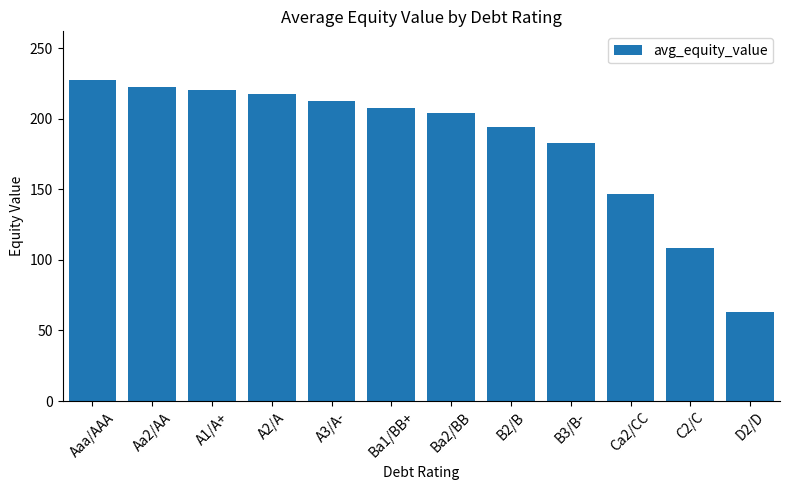

What is the ratio of the value at Aaa/AAA to the value at B2/B?

1.2